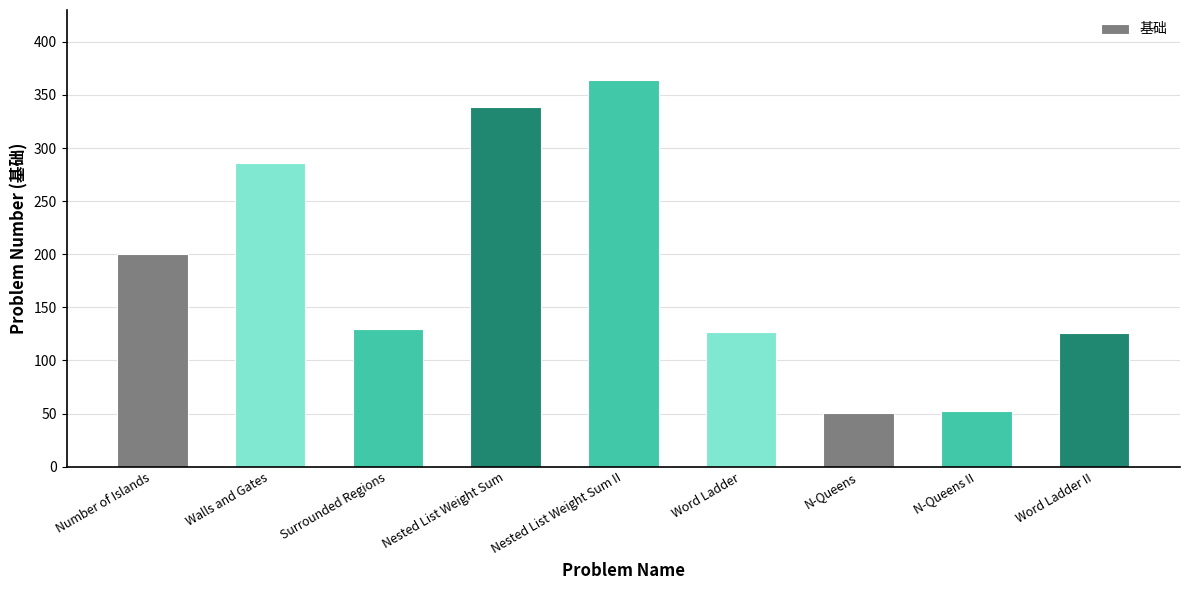

What is the value of the 7th bar from the left?

51